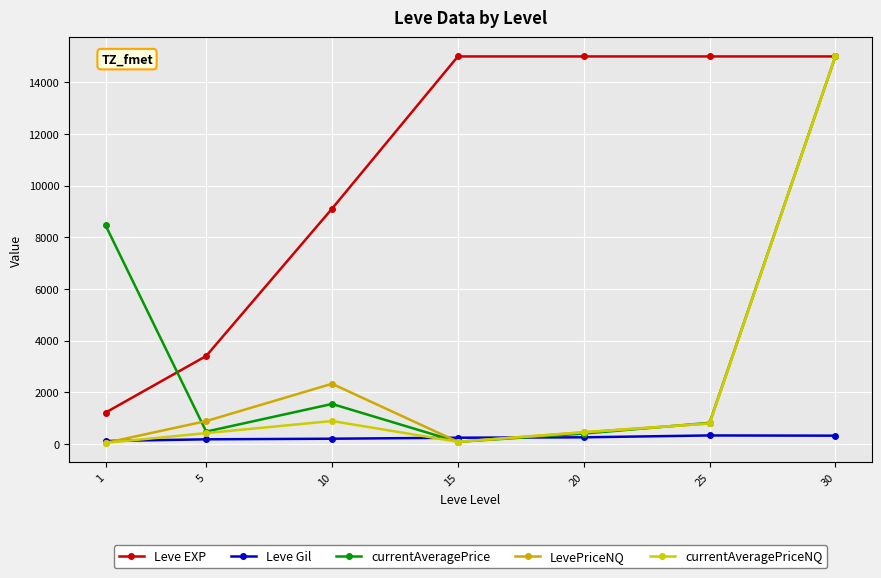

How many lines are shown in the chart?

5